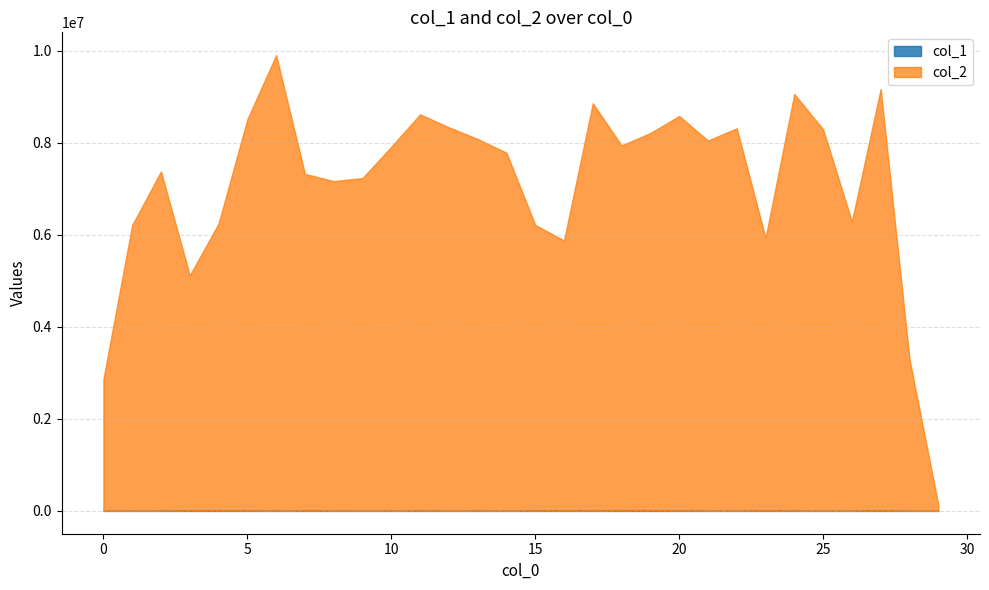

What is the value of the col_2 point at the 19th from the left?

7929563